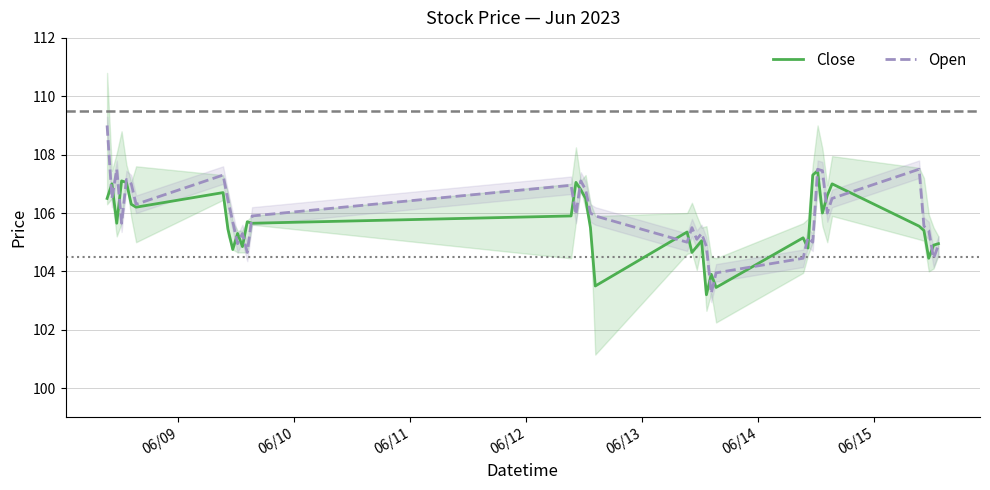

What is the highest value of the Close series?

107.4